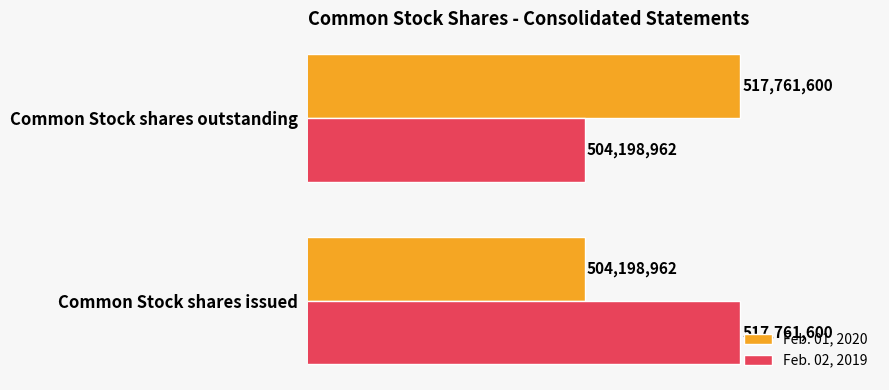

What are all the series names shown in the legend?

Feb. 01, 2020, Feb. 02, 2019